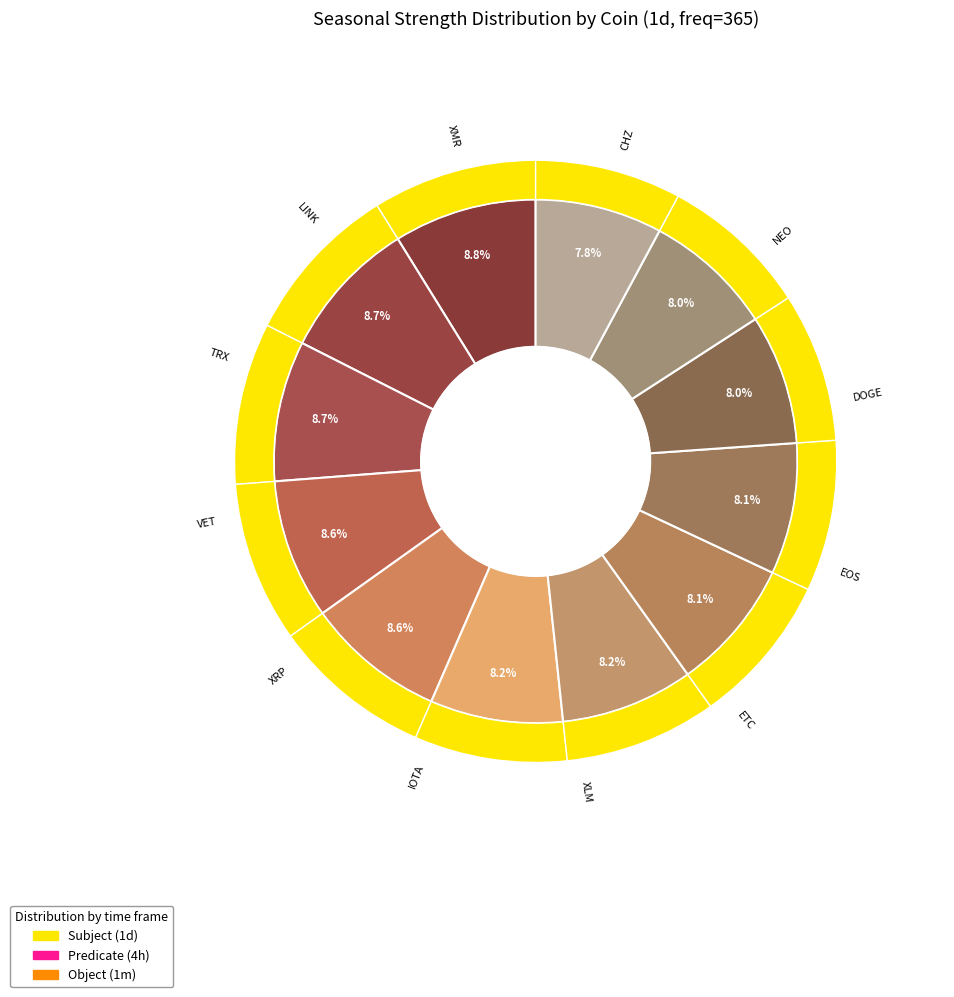

To the nearest percent, what is the combined percentage of NEO and XMR?

17%